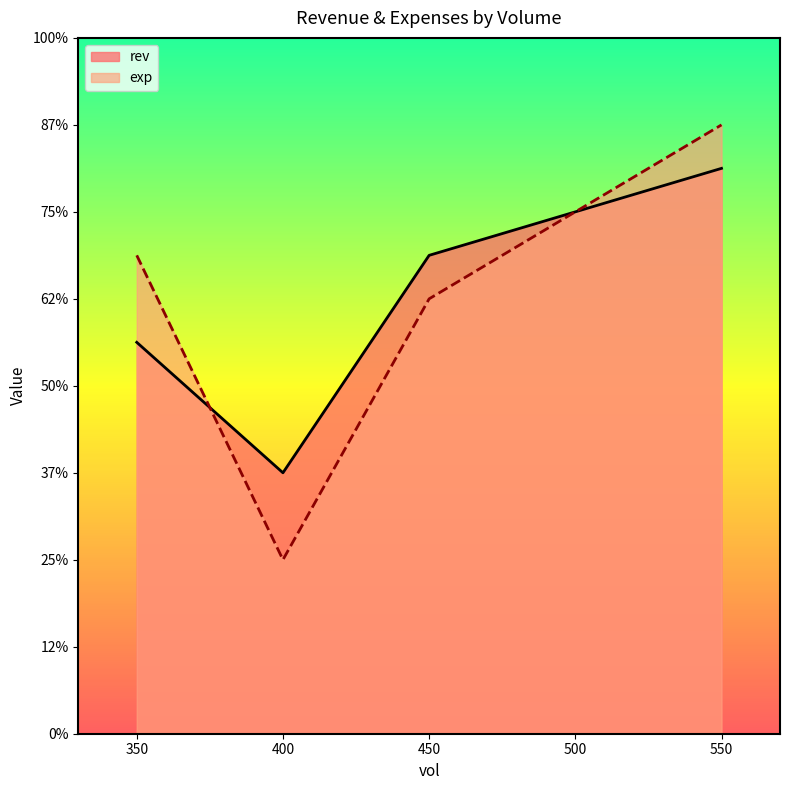

True or false: exp and rev intersect in this chart.

True